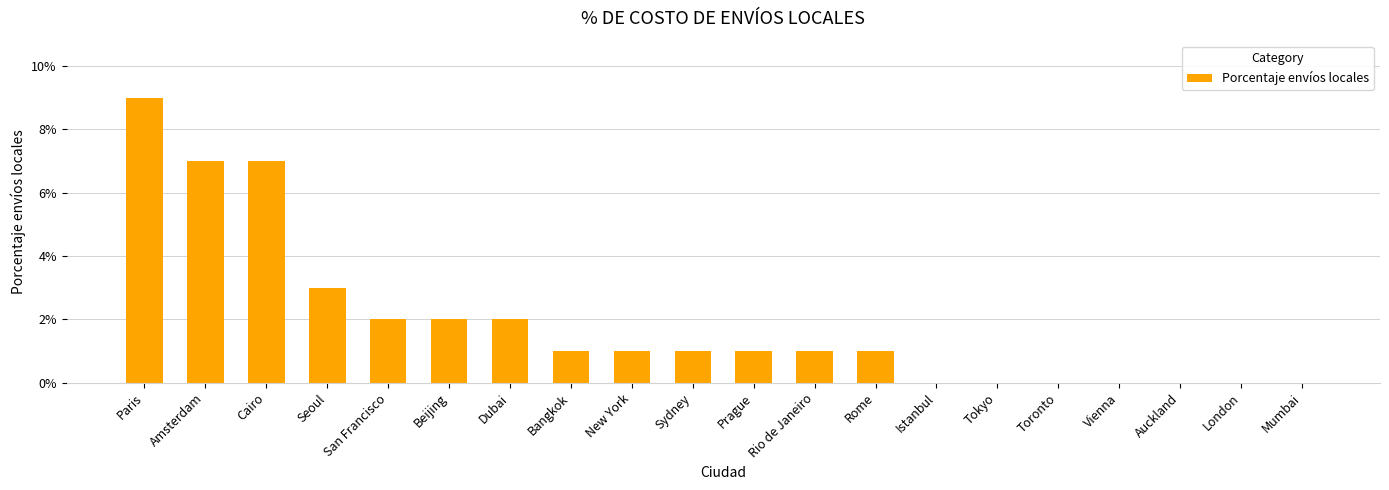

What position from the left is Amsterdam?

2